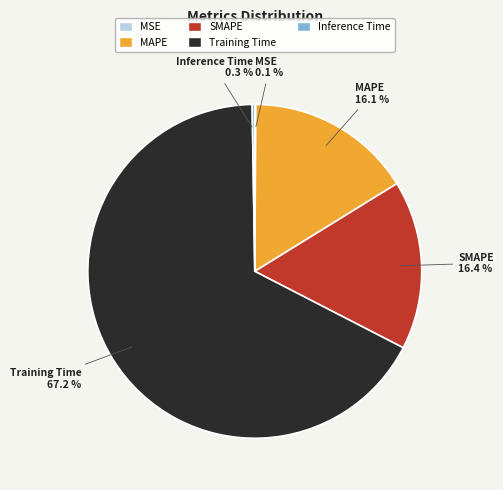

What is the majority slice?

Training Time